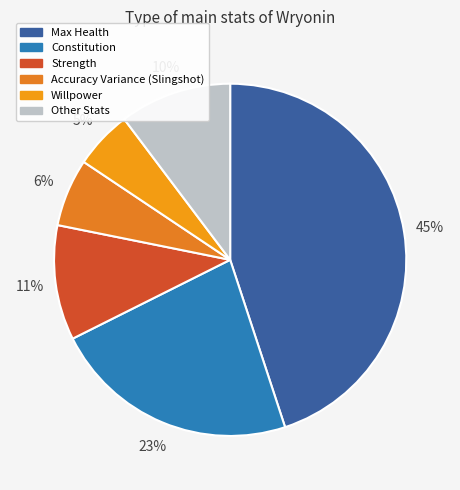

Count the number of slices in the pie.

6